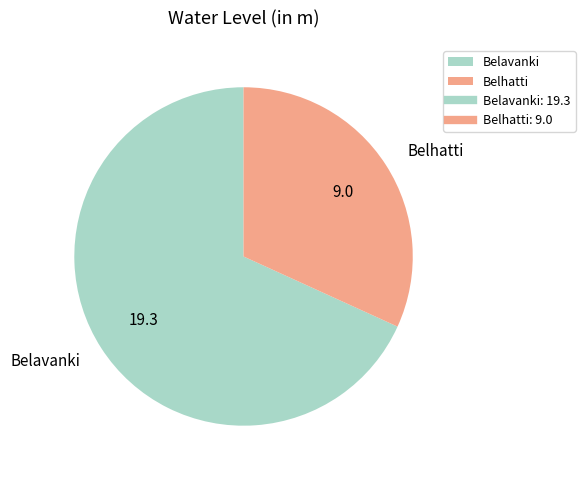

True or false: Belhatti accounts for 38% of the total.

False